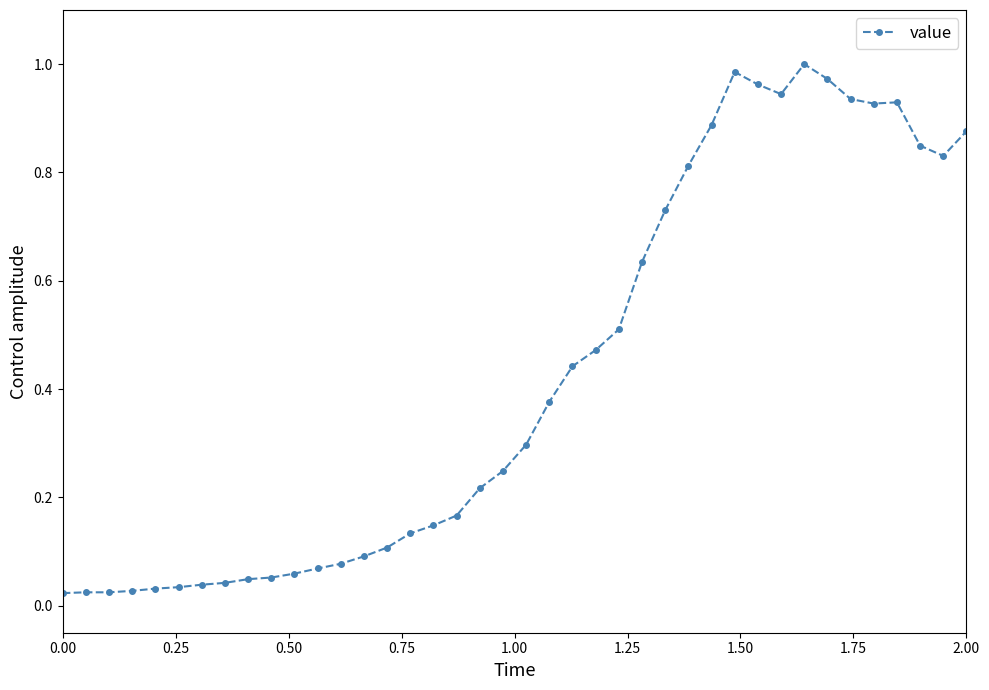

How many lines are shown in the chart?

1